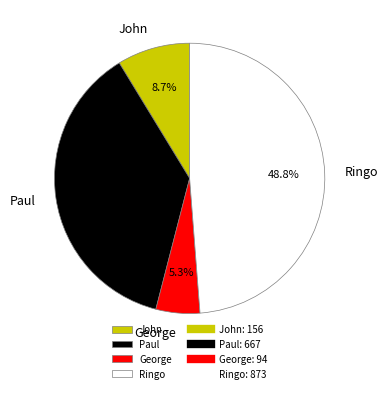

Is George the majority of the pie?

No